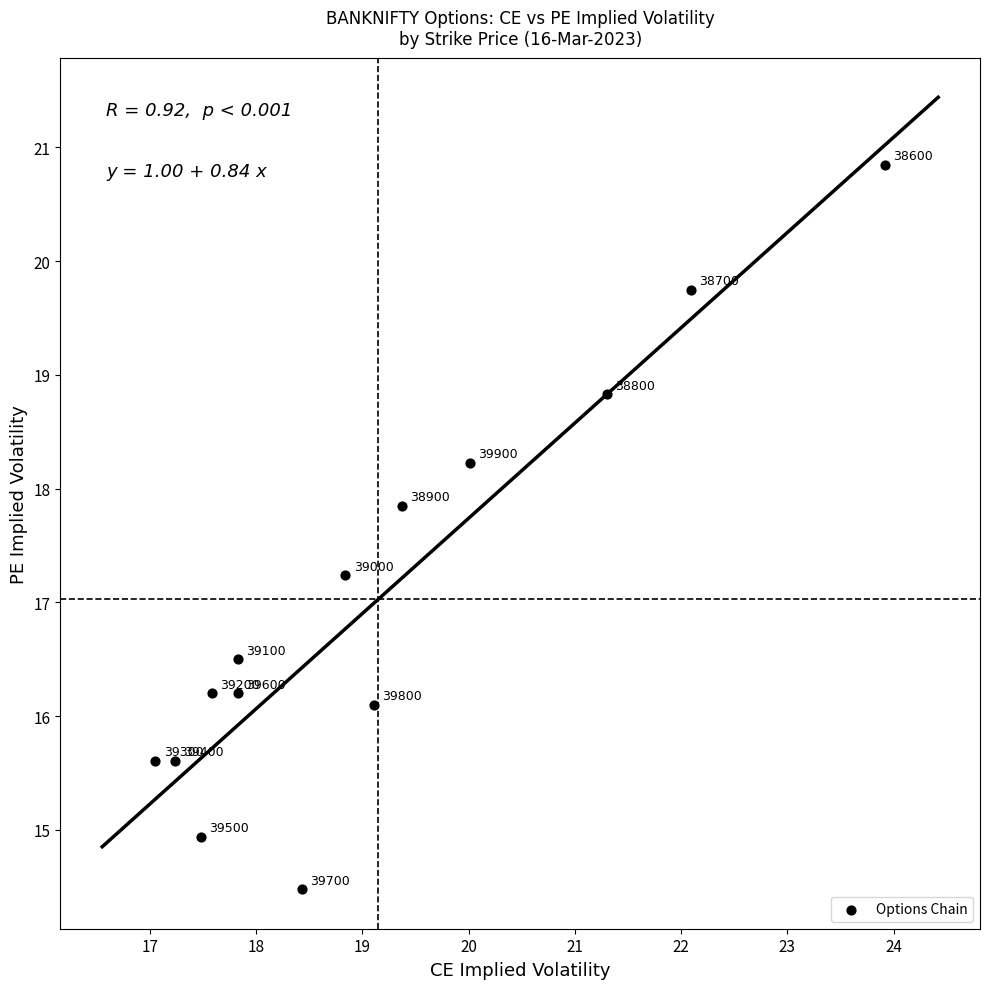

What Y value in the scatter plot is closest to 17?

17.2